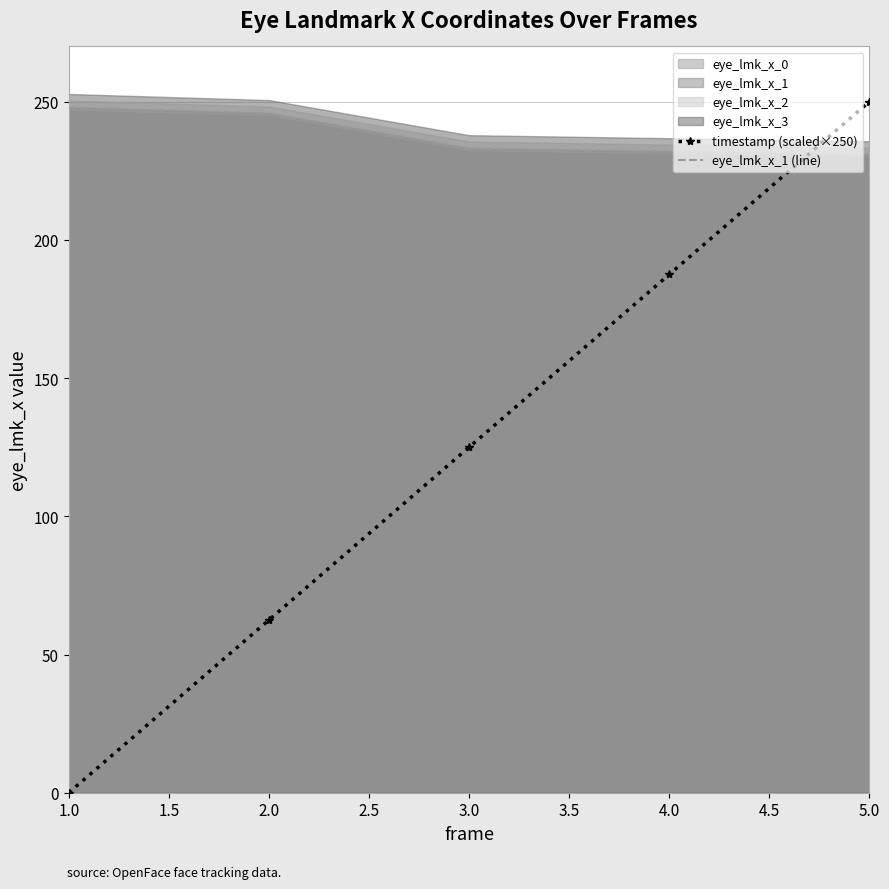

Which series ends up on top after the final intersection of eye_lmk_x_1 (line) and timestamp (scaled×250)?

timestamp (scaled×250)